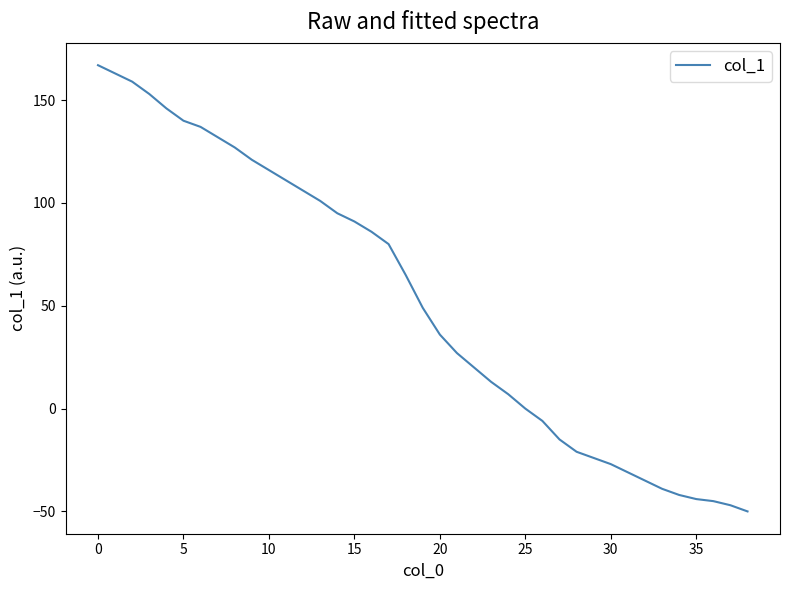

What is the minimum value shown in the chart?

-50